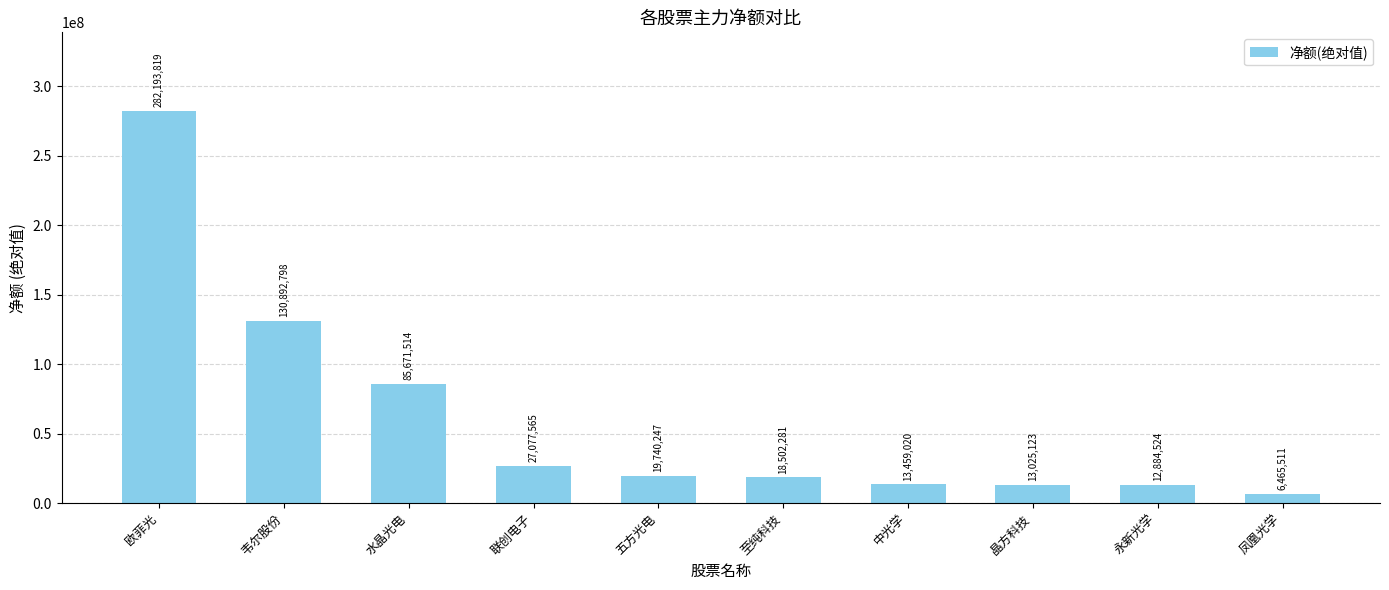

What is the average value?

60991240